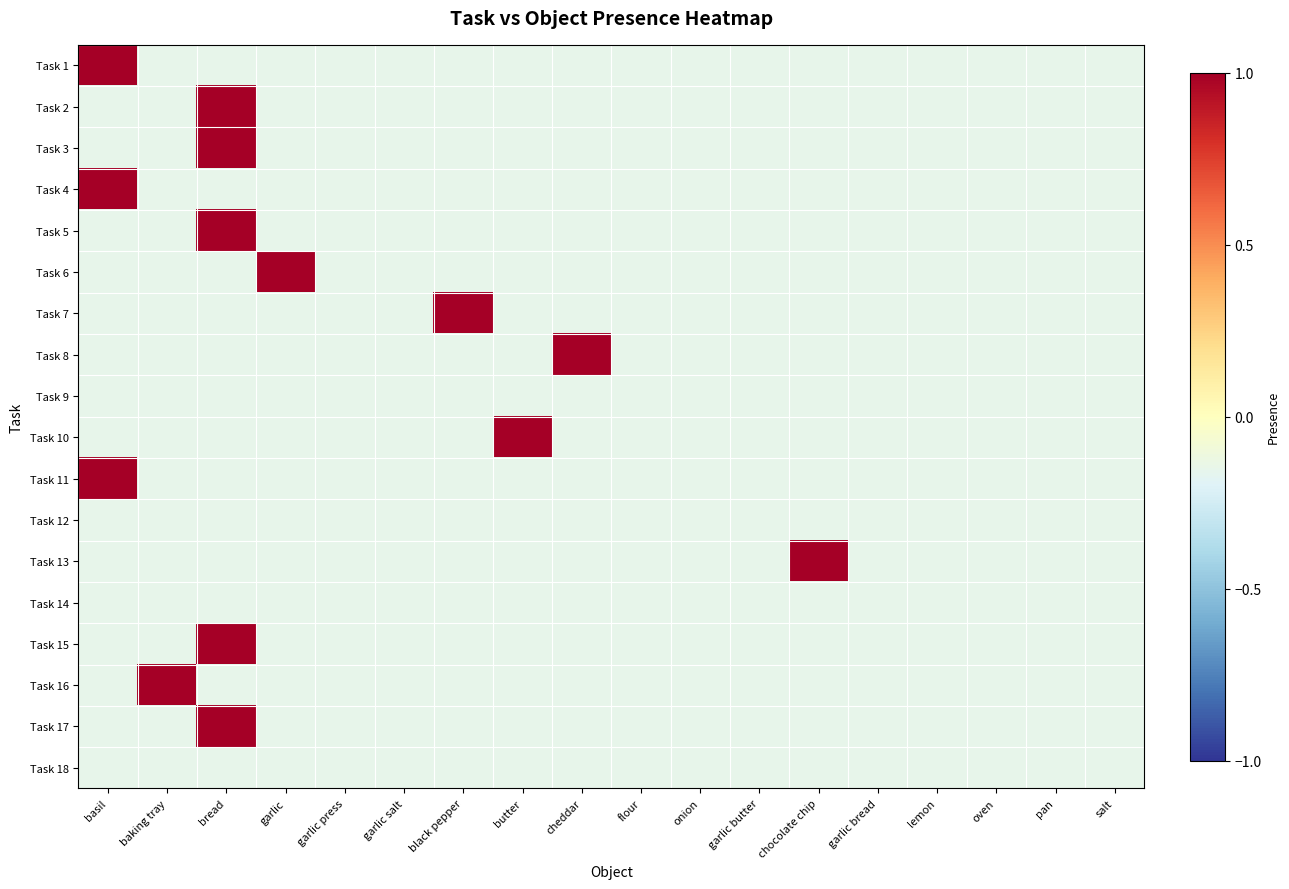

List the series in order of their peak value, highest first.

Task 1, Task 2, Task 3, Task 4, Task 5, Task 6, Task 7, Task 8, Task 10, Task 11, Task 13, Task 15, Task 16, Task 17, Task 9, Task 12, Task 14, Task 18